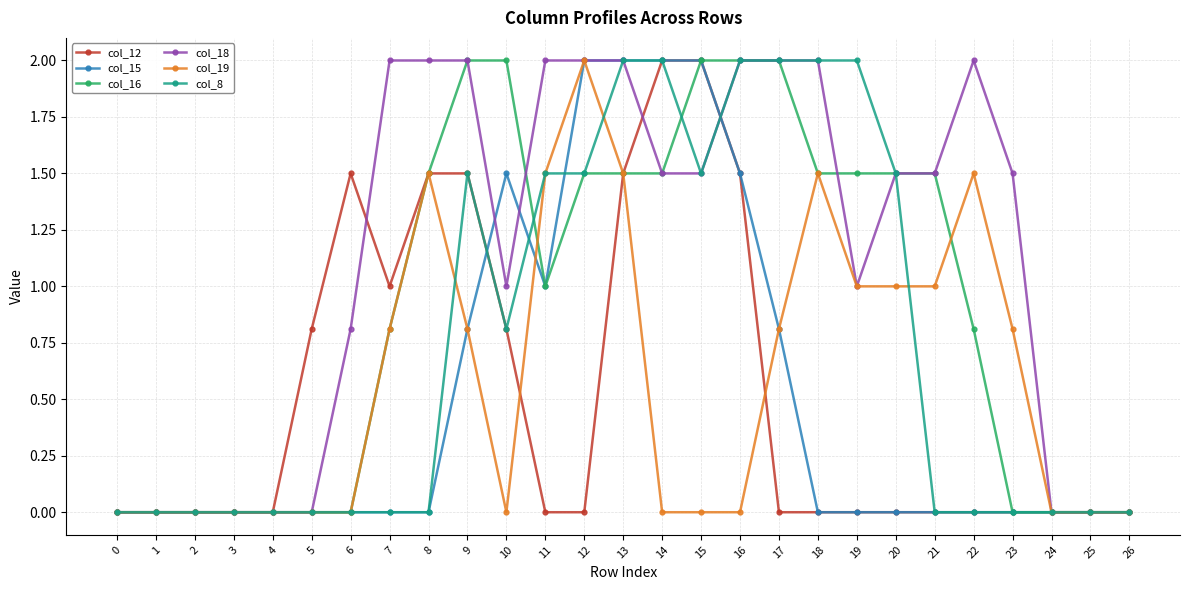

The col_15 series shows 0.7 at 3. True or false?

False